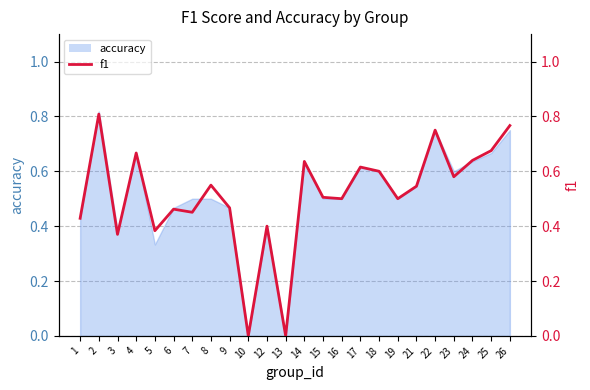

What is the difference between the maximum and second lowest values?

0.8